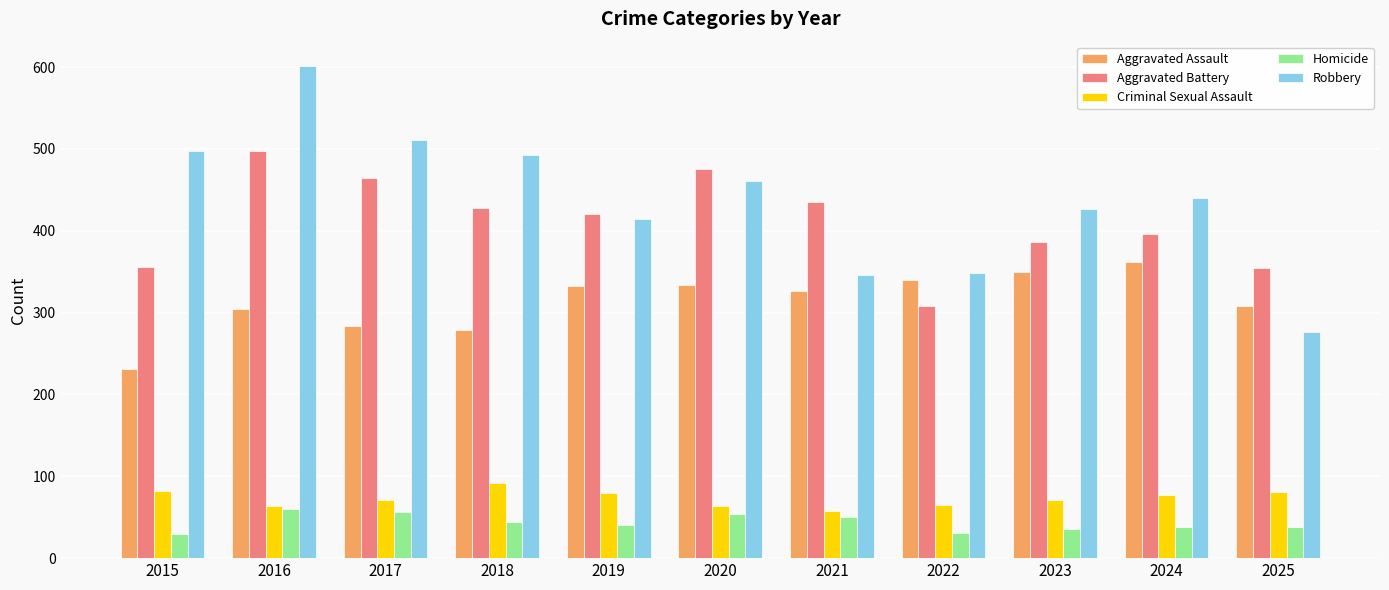

What are all the series names shown in the legend?

Aggravated Assault, Aggravated Battery, Criminal Sexual Assault, Homicide, Robbery